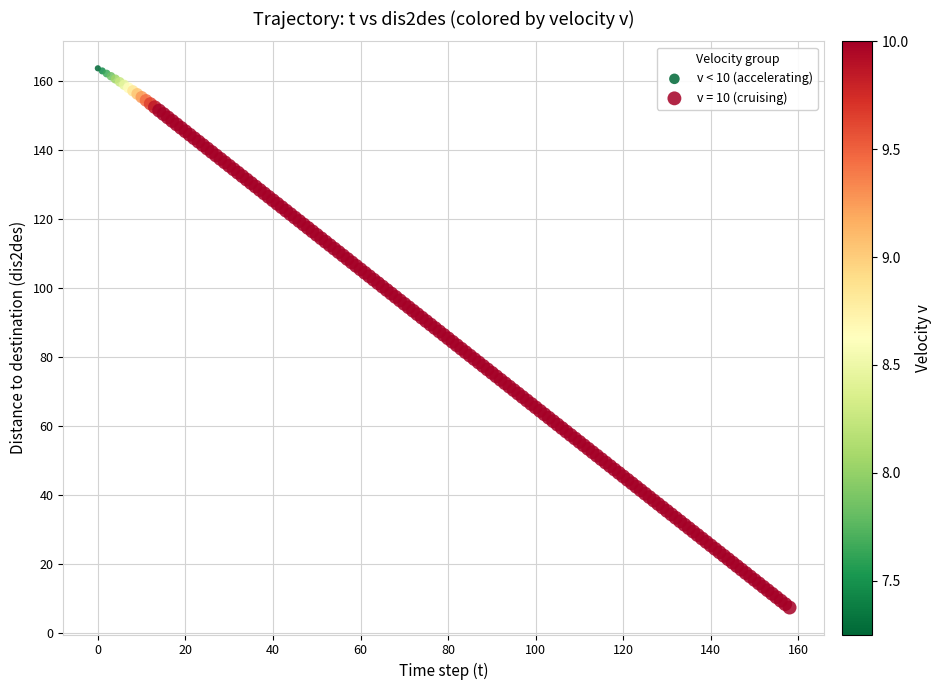

Which series contains the lowest Y value?

v = 10 (cruising)